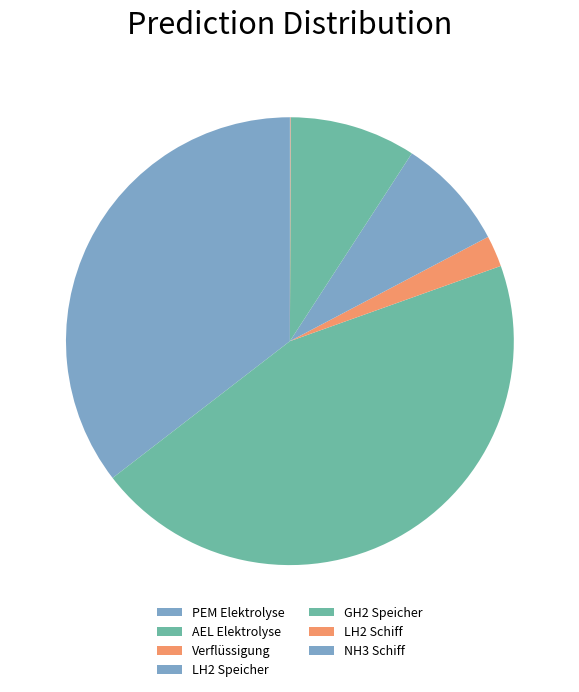

Is the sum of PEM Elektrolyse and Verflüssigung greater than half?

No